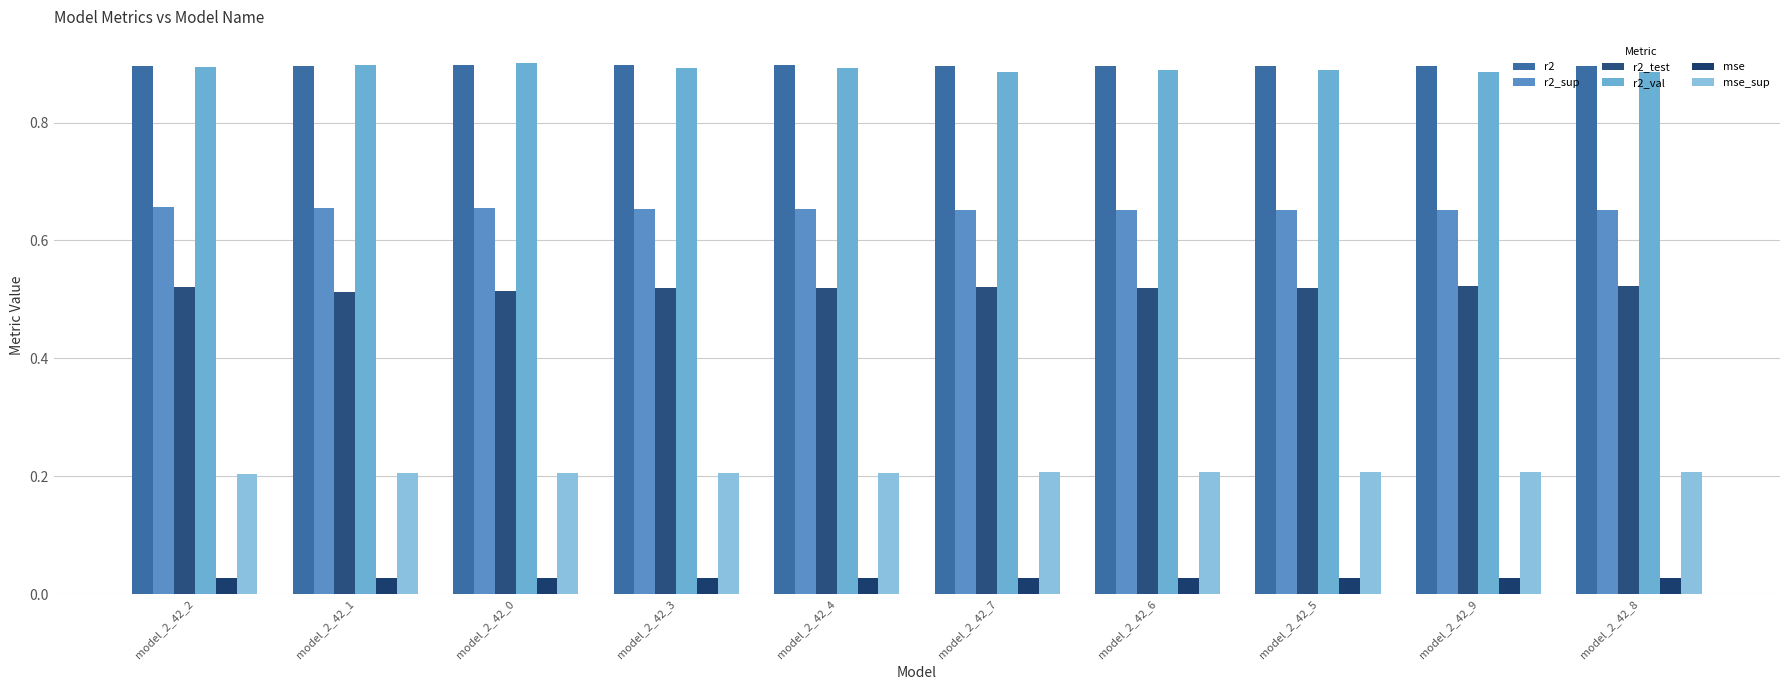

List the labels in order of r2_val value, largest first.

model_2_42_0, model_2_42_1, model_2_42_2, model_2_42_3, model_2_42_4, model_2_42_5, model_2_42_6, model_2_42_7, model_2_42_8, model_2_42_9